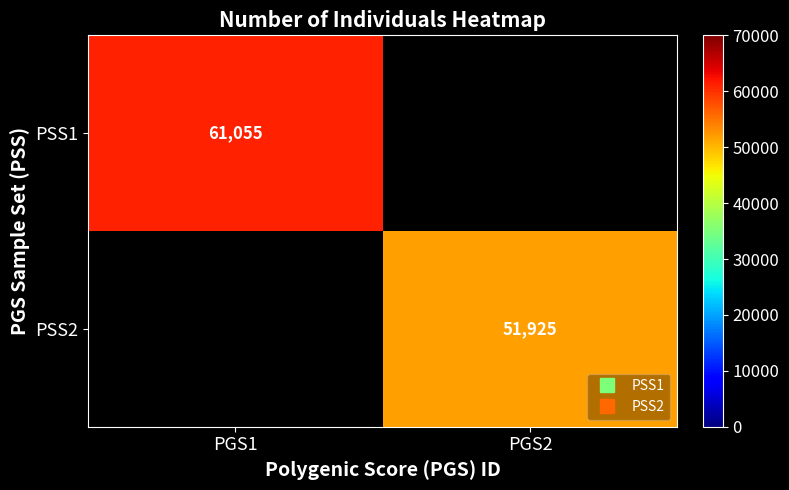

At how many categories does at least one series exceed 60048?

1